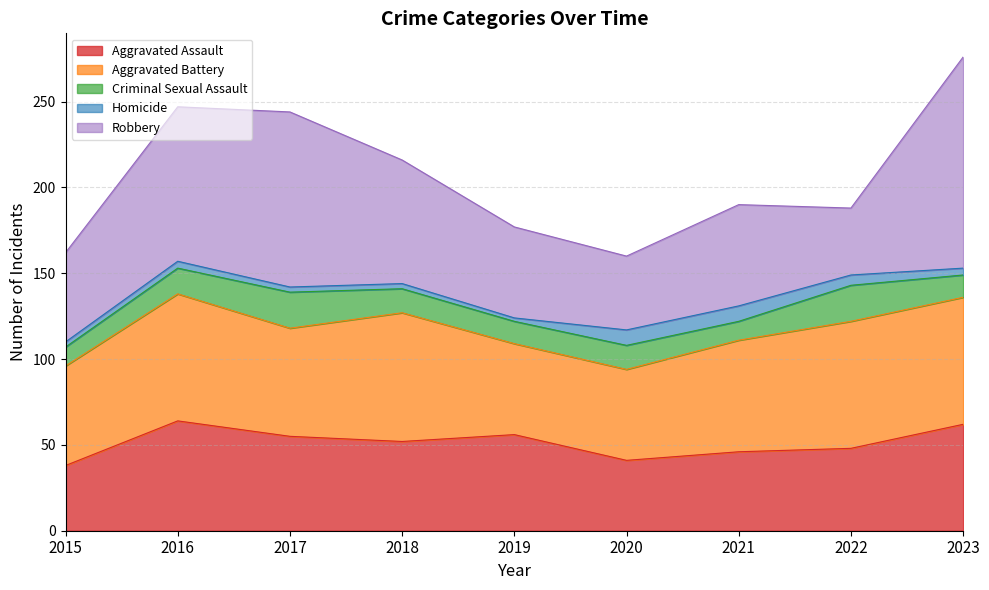

The Aggravated Assault series shows 72 at 2017. True or false?

False